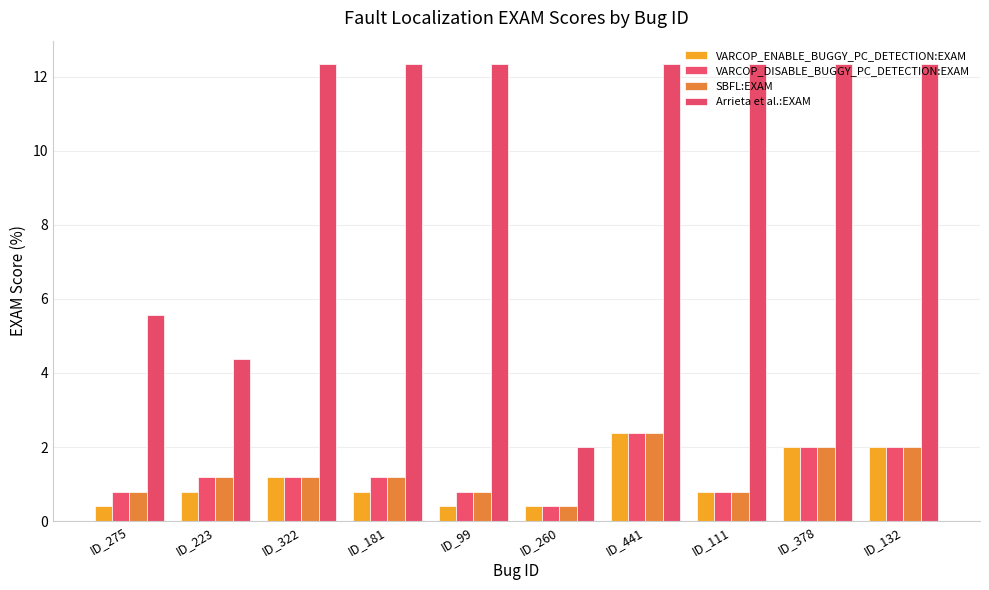

Reading left to right, what are all the values shown in this chart?

VARCOP_ENABLE_BUGGY_PC_DETECTION:EXAM: 0.4	0.8	1.2	0.8	0.4	0.4	2.4	0.8	2.0	2.0
VARCOP_DISABLE_BUGGY_PC_DETECTION:EXAM: 0.8	1.2	1.2	1.2	0.8	0.4	2.4	0.8	2.0	2.0
SBFL:EXAM: 0.8	1.2	1.2	1.2	0.8	0.4	2.4	0.8	2.0	2.0
Arrieta et al.:EXAM: 5.6	4.4	12.4	12.4	12.4	2.0	12.4	12.4	12.4	12.4